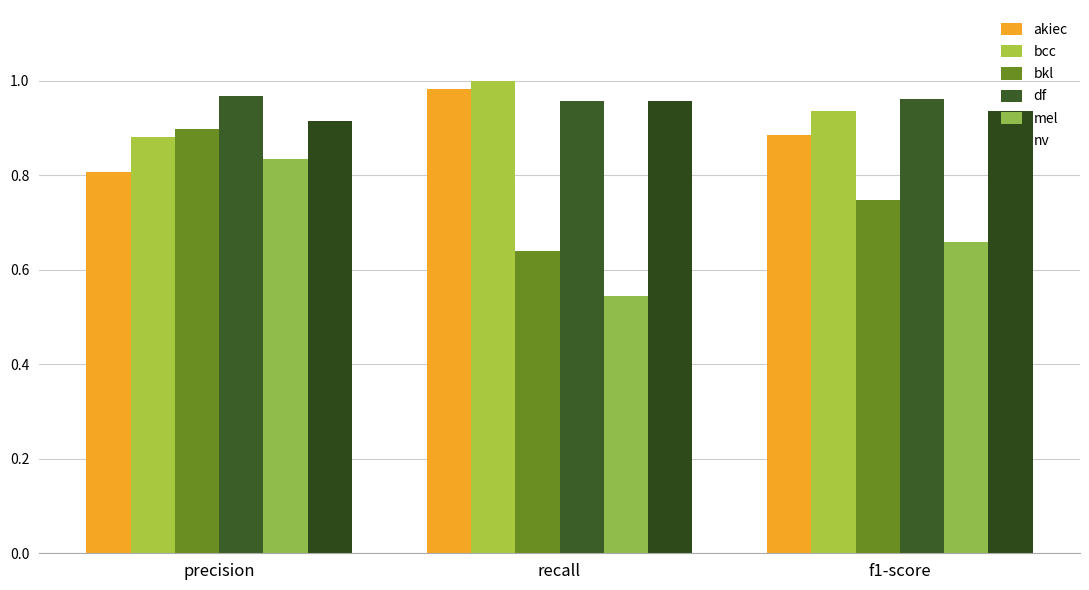

Is the value of nv at precision greater than the value of df at f1-score?

No